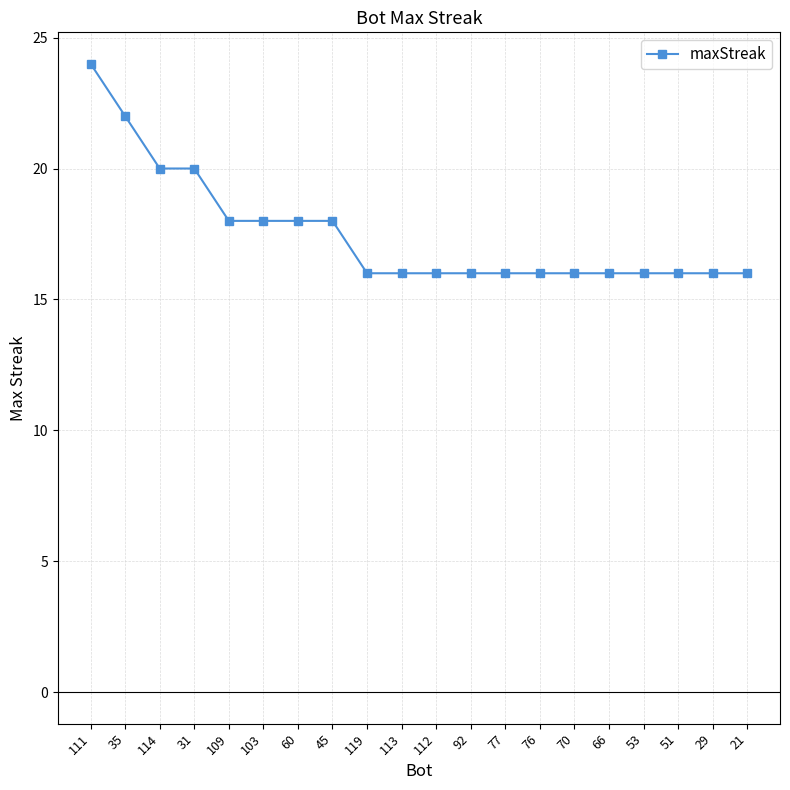

Reading right to left, transcribe all the data shown in this chart.

21=16	29=16	51=16	53=16	66=16	70=16	76=16	77=16	92=16	112=16	113=16	119=16	45=18	60=18	103=18	109=18	31=20	114=20	35=22	111=24